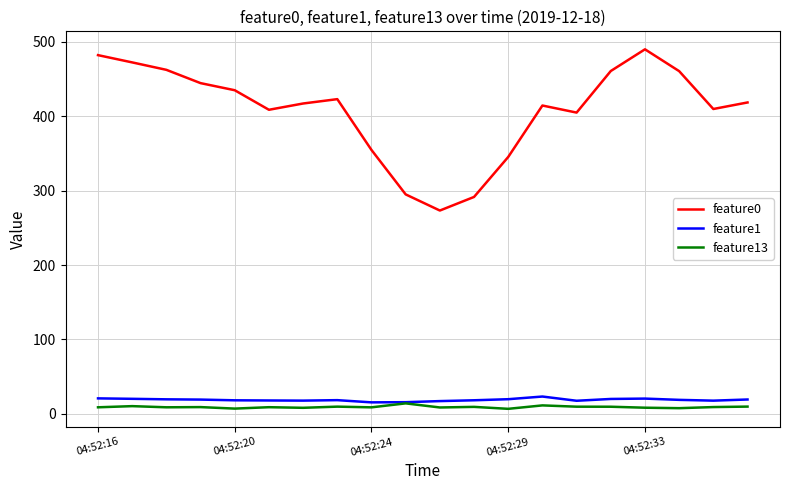

In feature1, how many points are lower than both neighbors (excluding endpoints)?

4